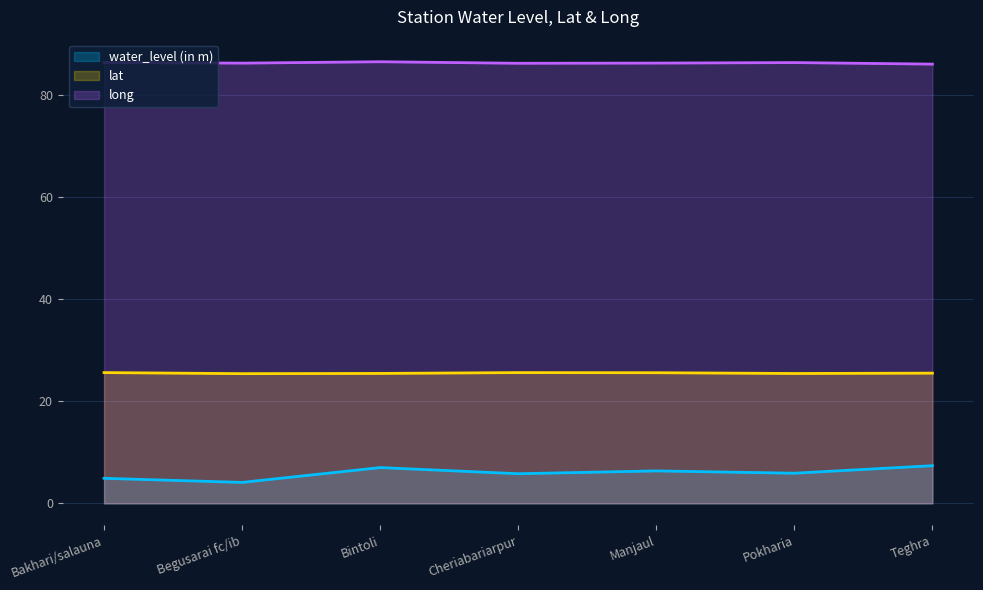

Which category has the lowest value across all series?

Begusarai fc/ib